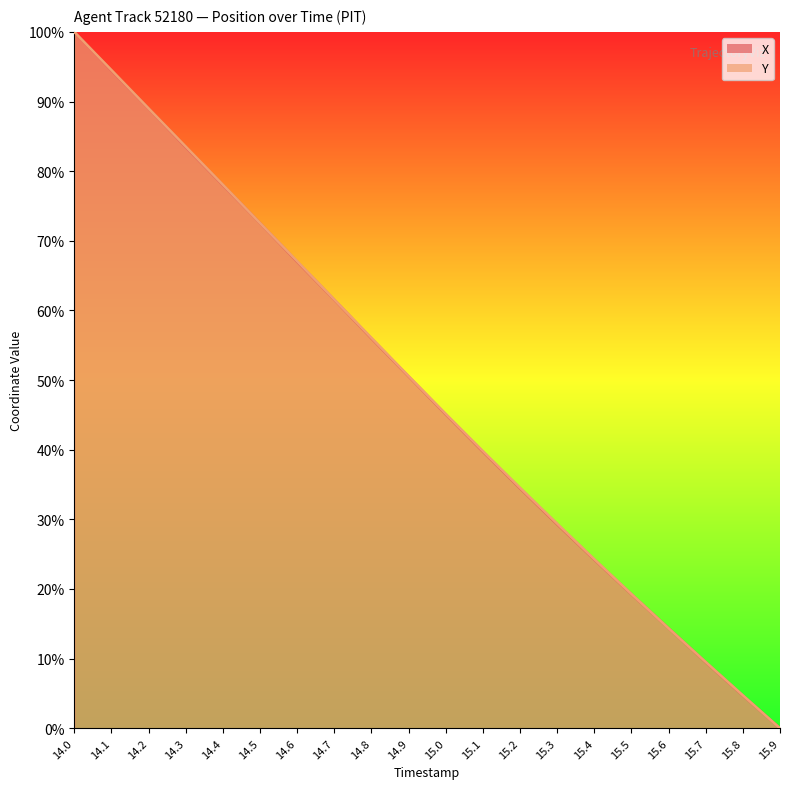

What are all the series names shown in the legend?

X, Y